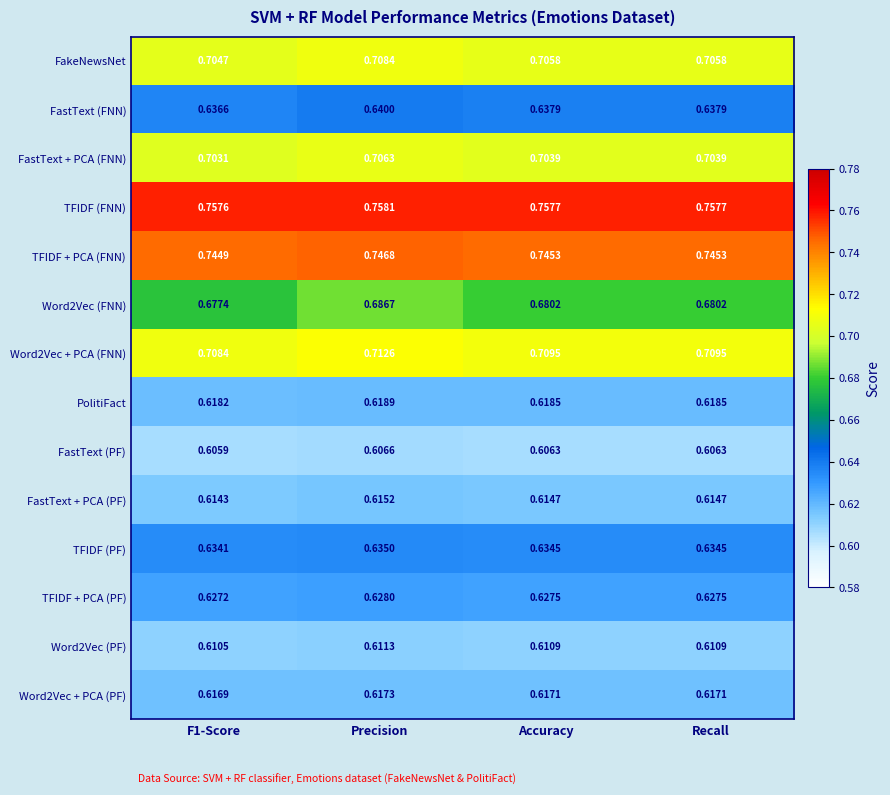

Between F1-Score and Recall, which series saw the biggest shift?

Word2Vec (FNN)